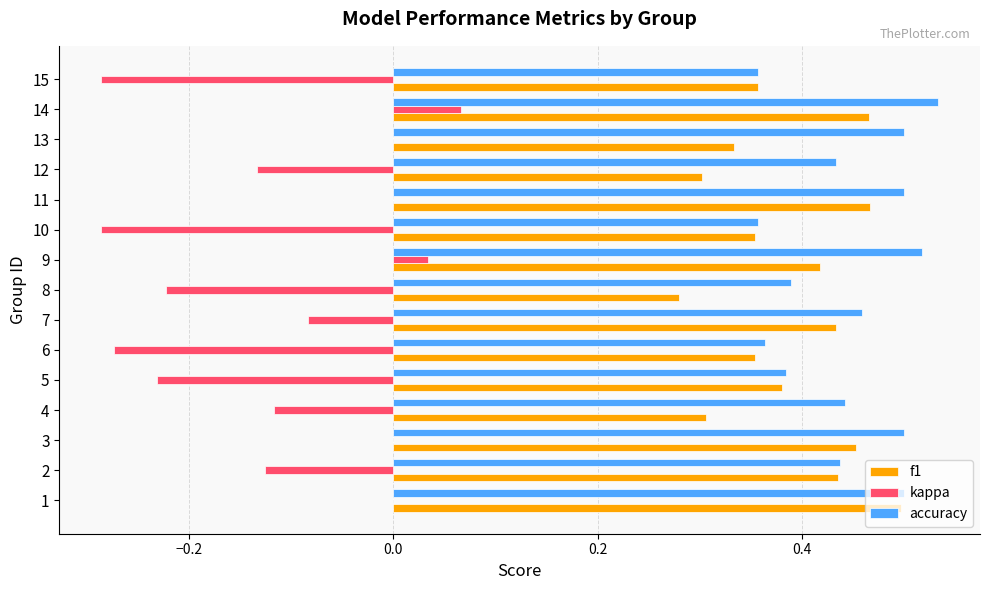

Which series changed the most between 7 and 9?

kappa